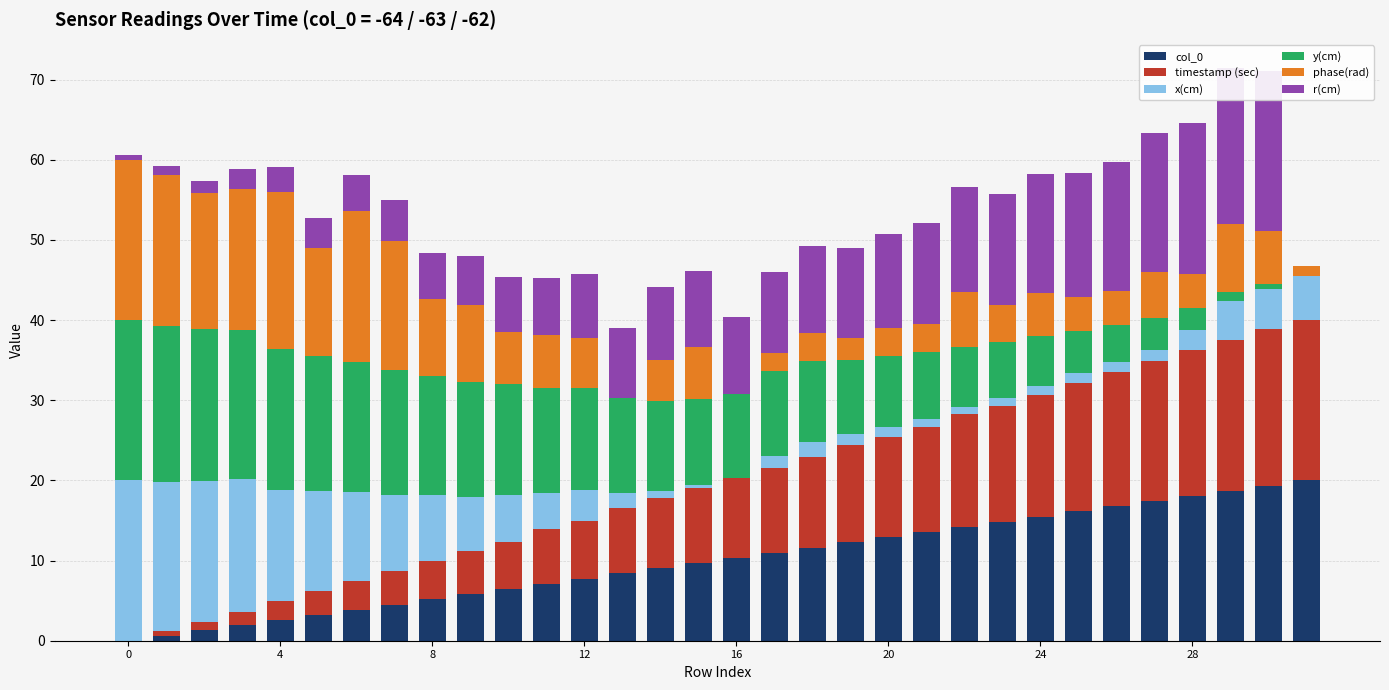

How many distinct data groups are displayed?

6